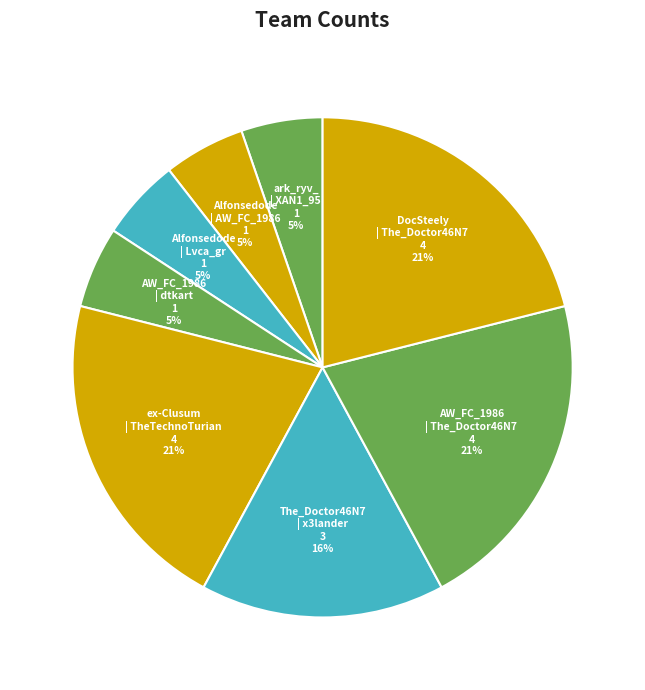

Is the sum of ark_ryv_ | XAN1_95 and DocSteely | The_Doctor46N7 greater than half?

No